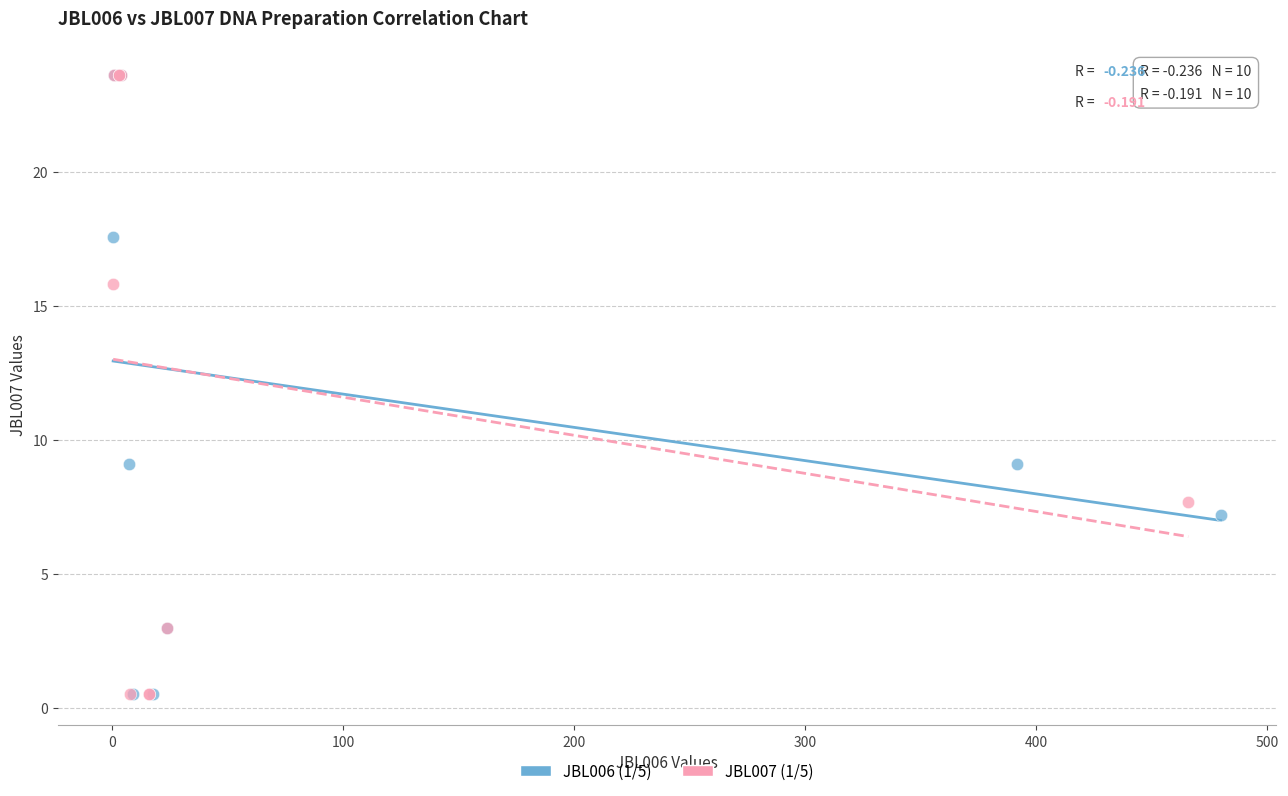

What are all the series names shown in the legend?

JBL006 (1/5), JBL007 (1/5)